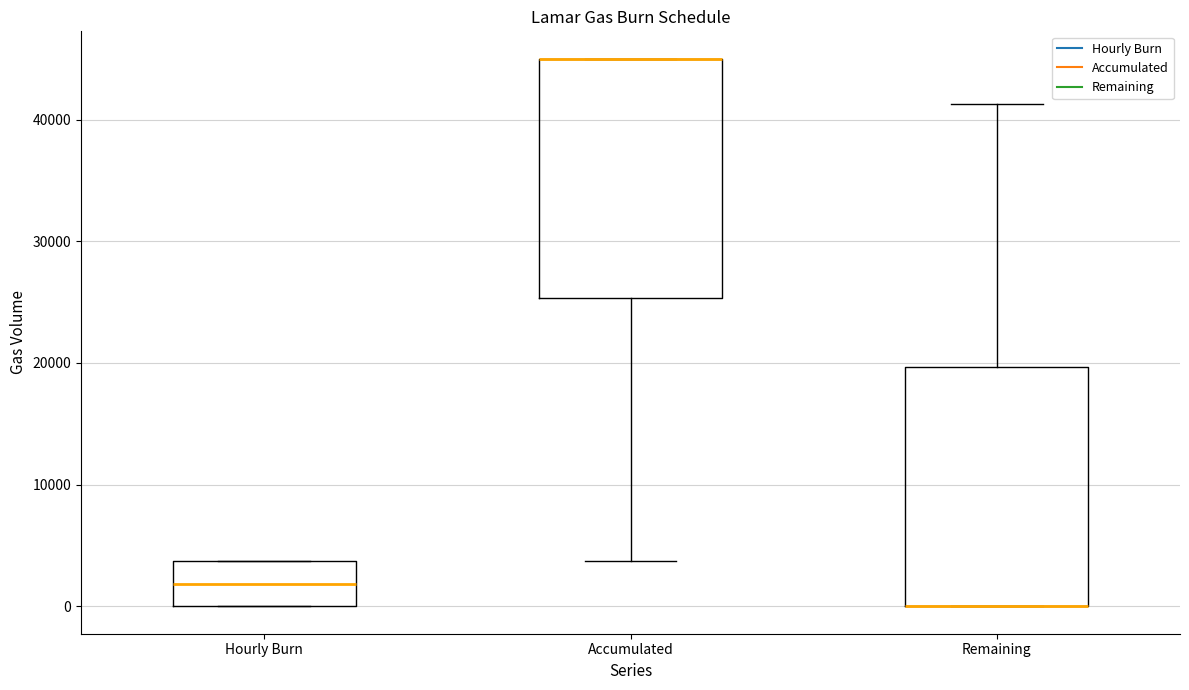

Reading left to right, read every box against the y-axis: the position of its median line, the range the box covers, and the ends of its whiskers. The values are not printed on the chart, so give them approximately, as read against the axis.

Hourly Burn: median 2000, box 0 to 4000, whiskers 0 to 4000
Accumulated: median 45000 (drawn on the box's upper edge), box 25000 to 45000, whiskers 4000 to 45000
Remaining: median 0 (drawn on the box's lower edge), box 0 to 20000, whiskers 0 to 41000